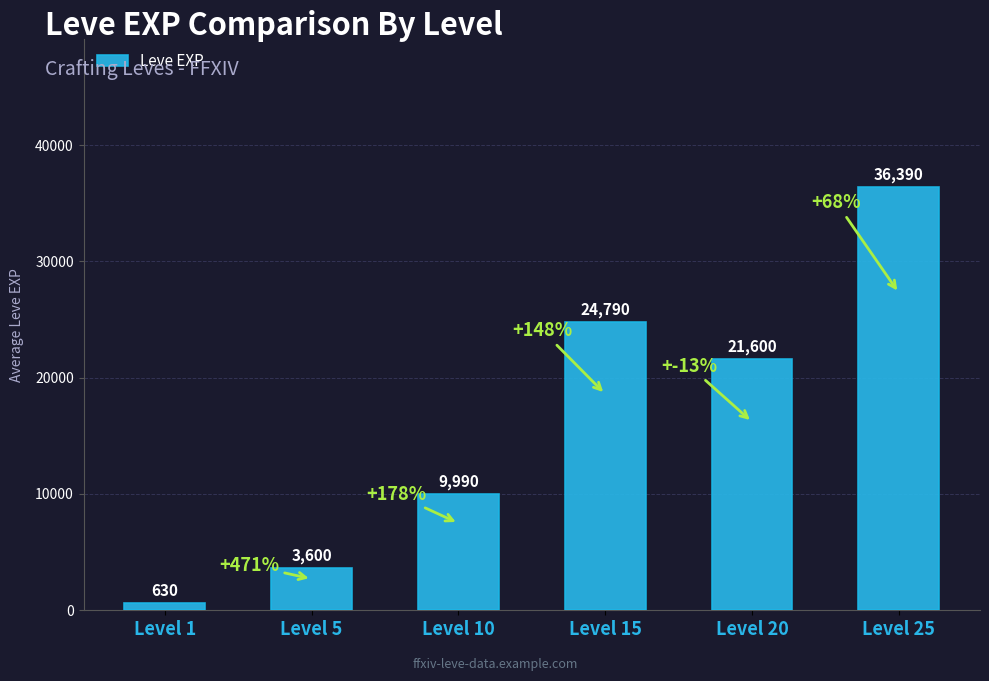

Reading right to left, list all the values displayed in this chart.

36390	21600	24790	9990	3600	630